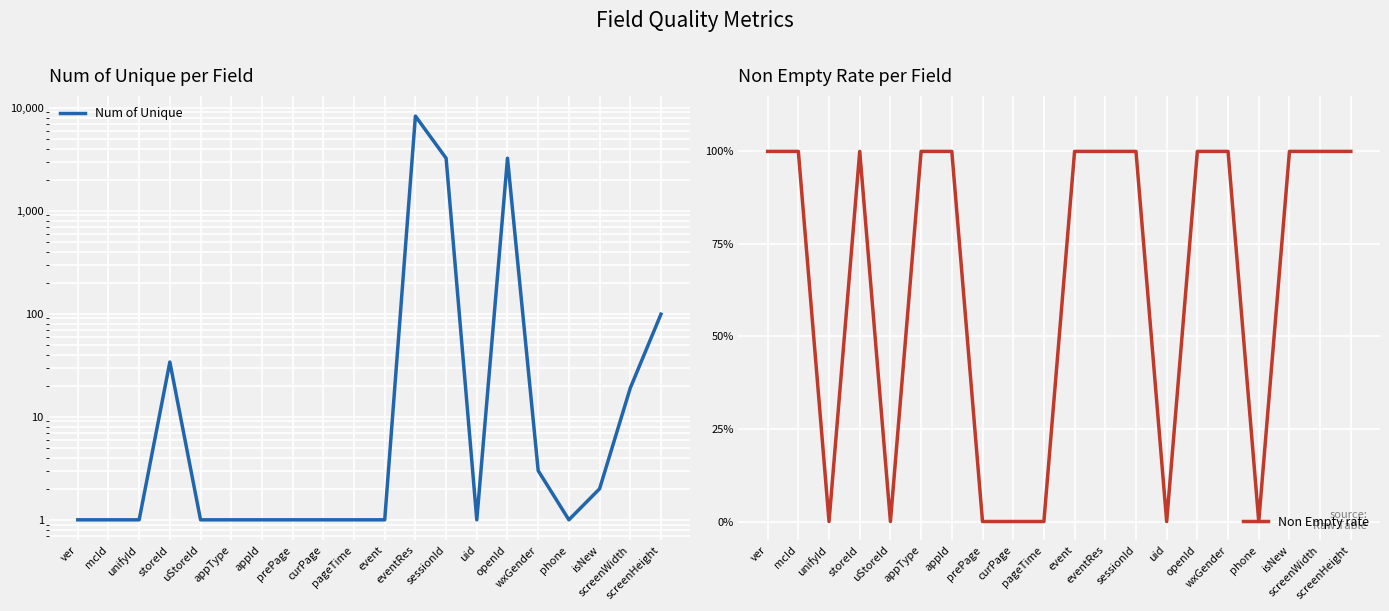

Reading left to right, extract all data points from this chart.

Num of Unique: 1	1	1	34	1	1	1	1	1	1	1	8282	3228	1	3228	3	1	2	19	99
Non Empty rate: 1	1	0	1	0	1	1	0	0	0	1	1	1	0	1	1	0	1	1	1